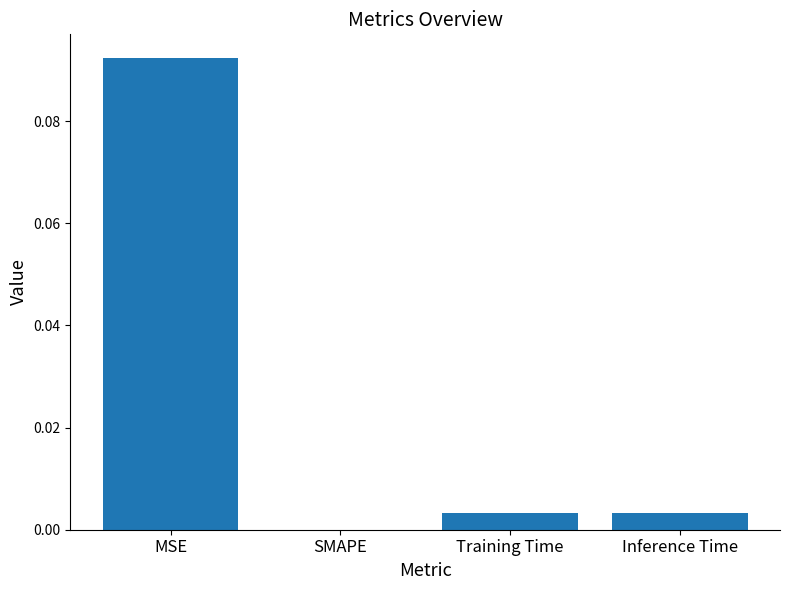

Is it true that the value at SMAPE is 0.0?

True